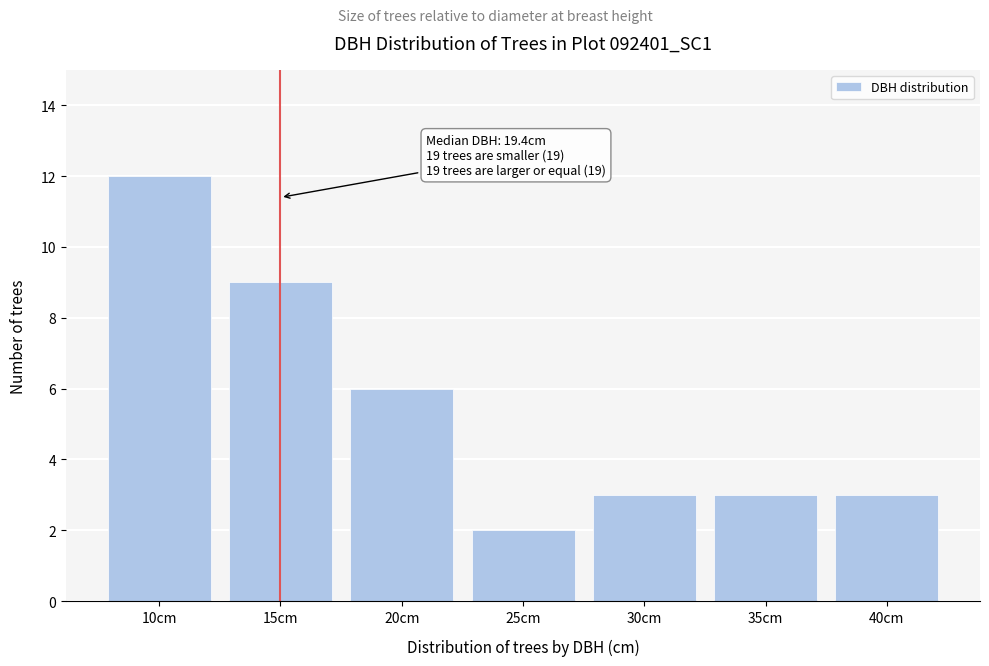

Reading left to right, what are all the values shown in this chart?

10cm=12	15cm=9	20cm=6	25cm=2	30cm=3	35cm=3	40cm=3